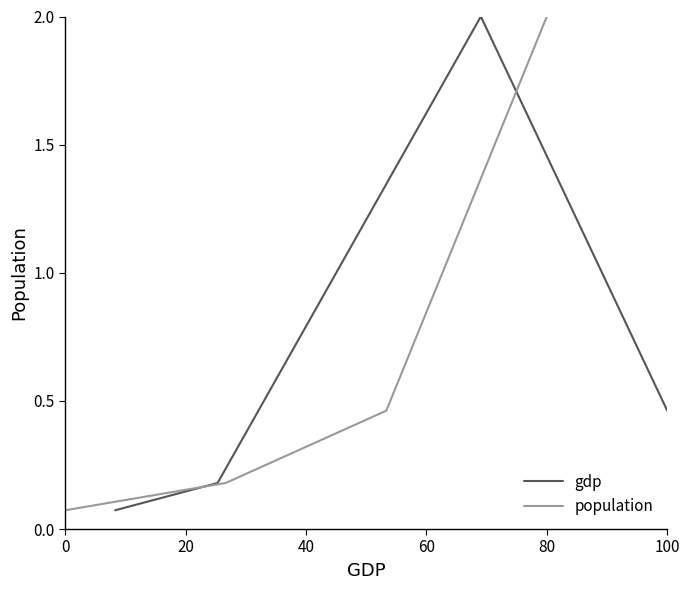

What is the average value of the population series?

0.7